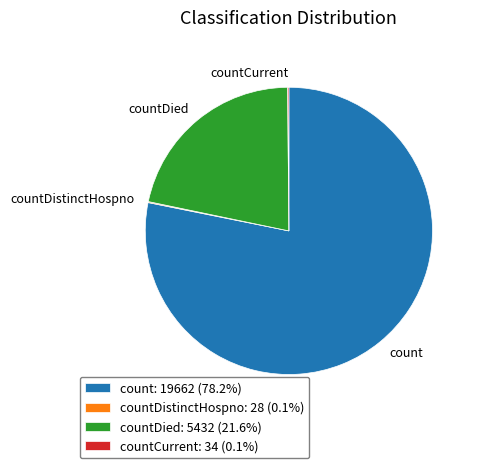

Does any single category account for the majority?

Yes